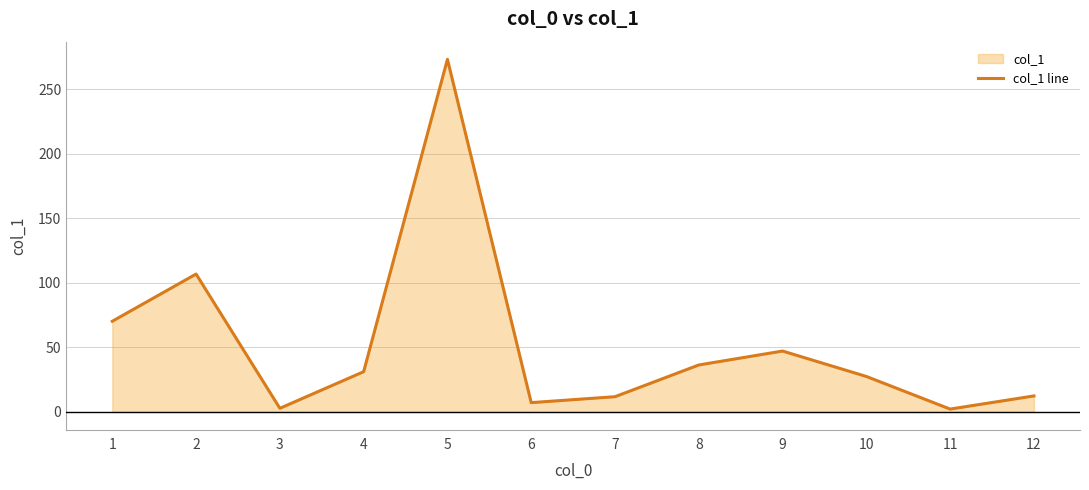

How many lines are shown in the chart?

1